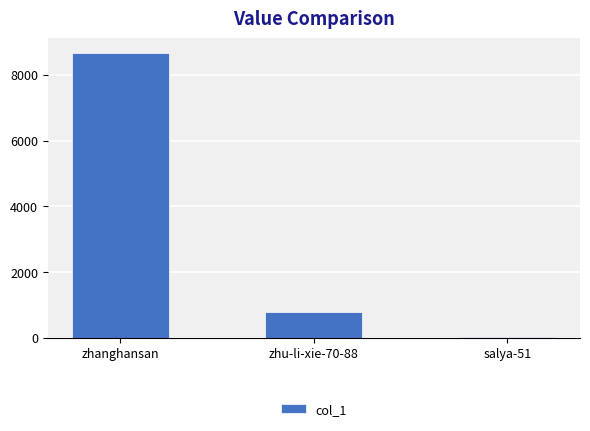

What is the difference between the values at salya-51 and zhu-li-xie-70-88?

776